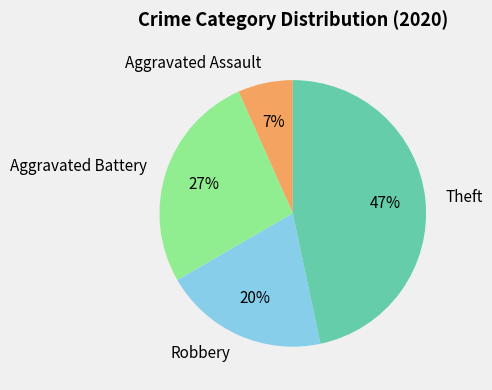

The Robbery slice represents 20% of the pie. True or false?

True